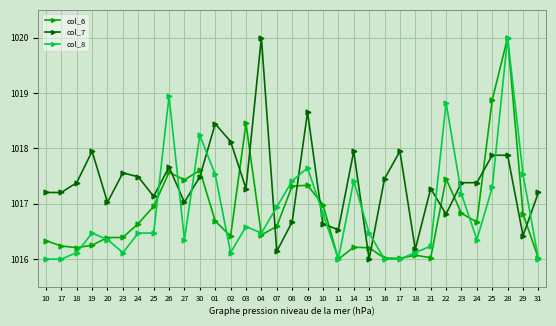

What is the label of the 14th point from the right?

11